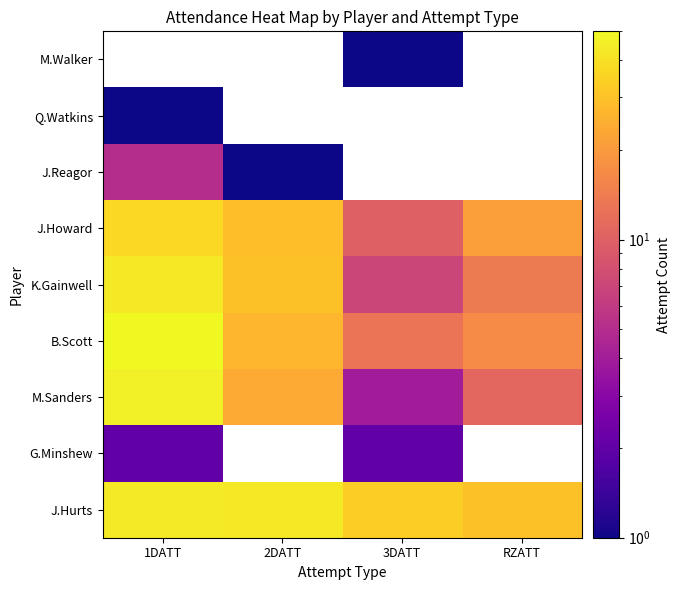

The value of K.Gainwell at 2DATT is 30.0. True or false?

True